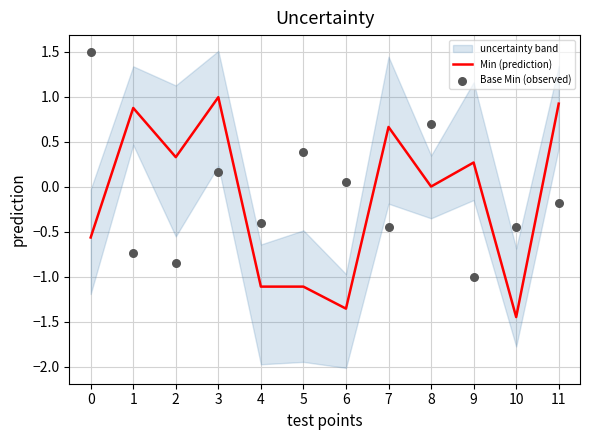

Which series has the largest Y range (max minus min)?

Base Min (observed)